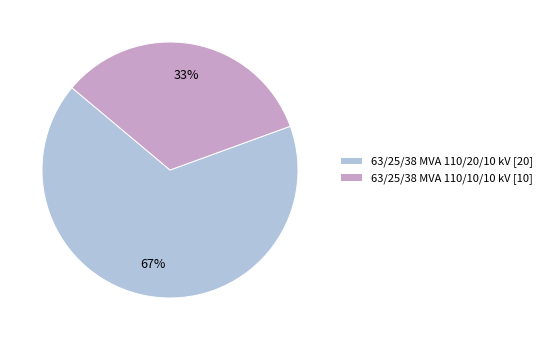

What is the smallest slice in the pie chart?

63/25/38 MVA 110/10/10 kV